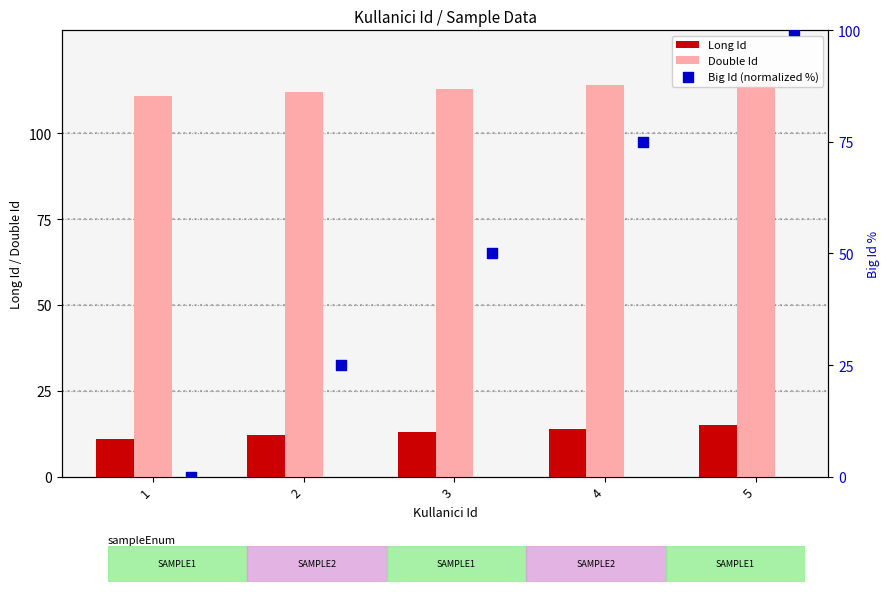

At how many categories does at least one series exceed 37?

5